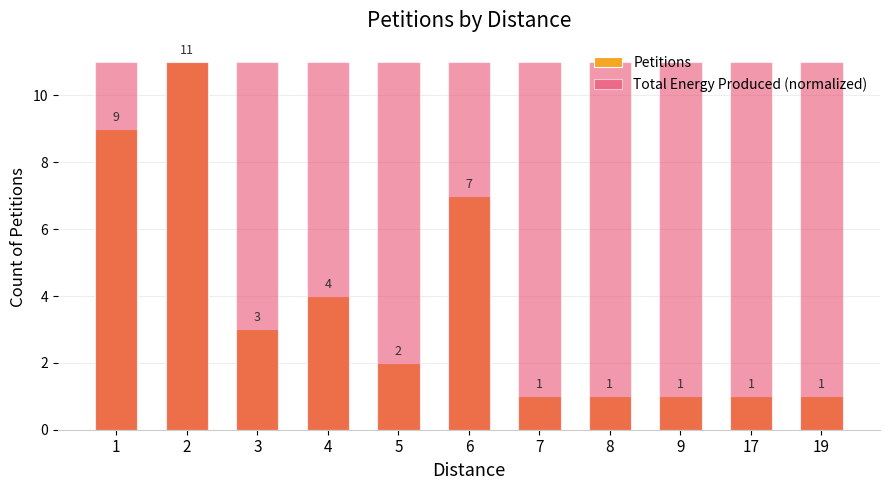

What is the sum of the Petitions values at 6 and 8?

8